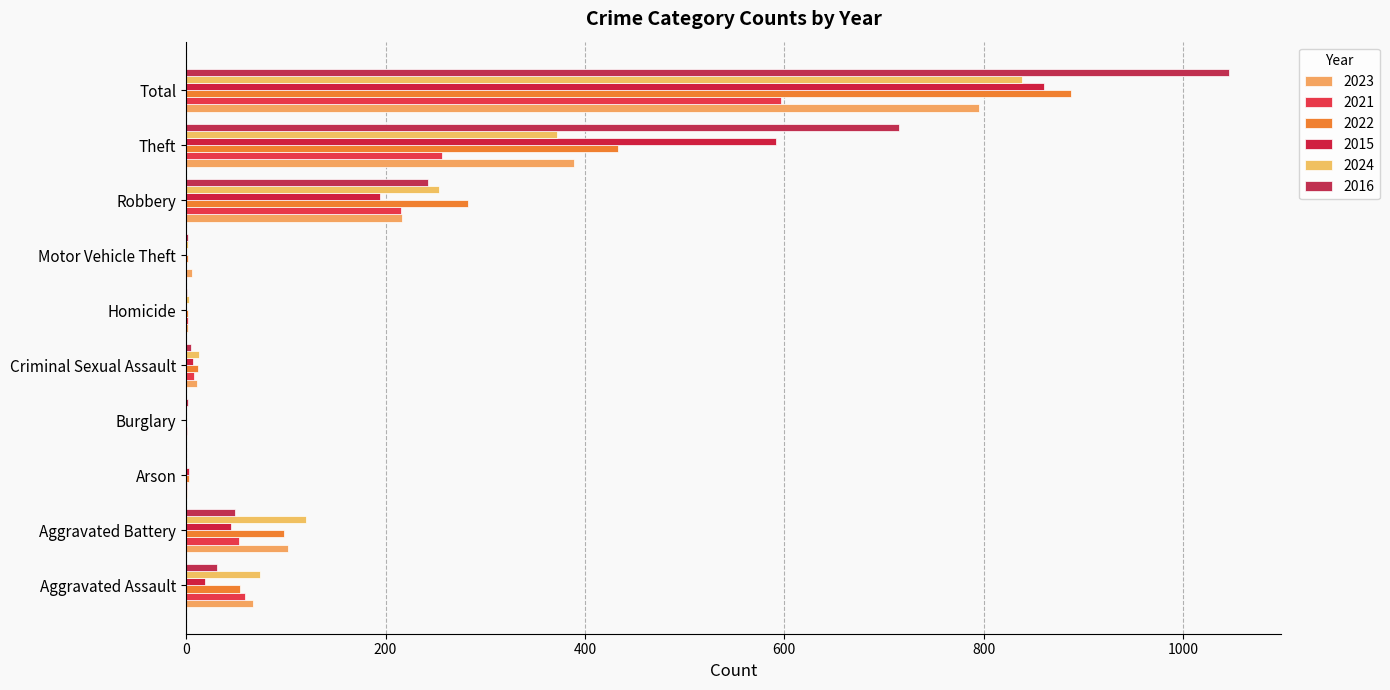

What is the highest value of the 2023 series?

795